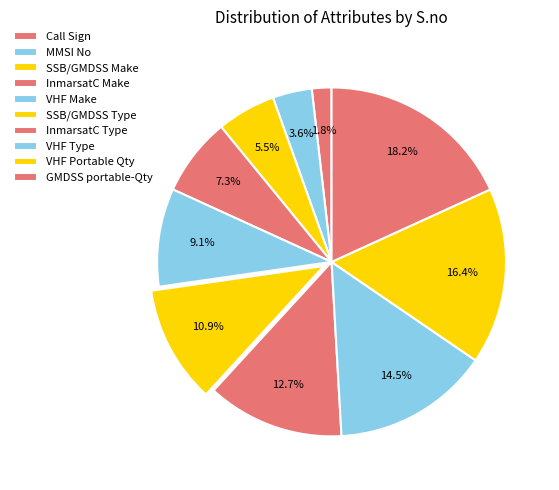

Count the number of slices in the pie.

10